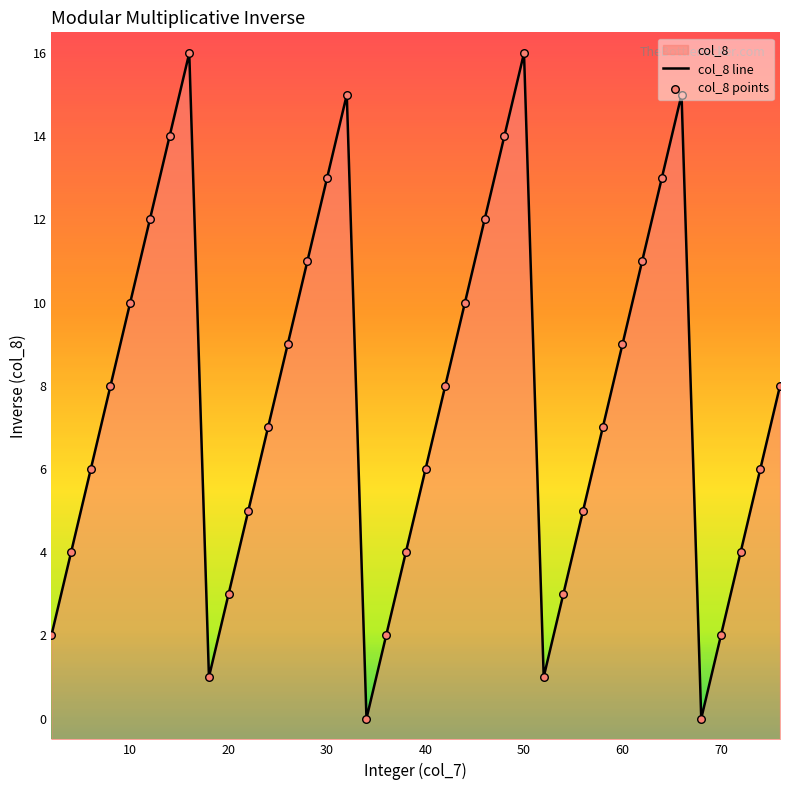

Which series contains the highest Y value?

col_8 line